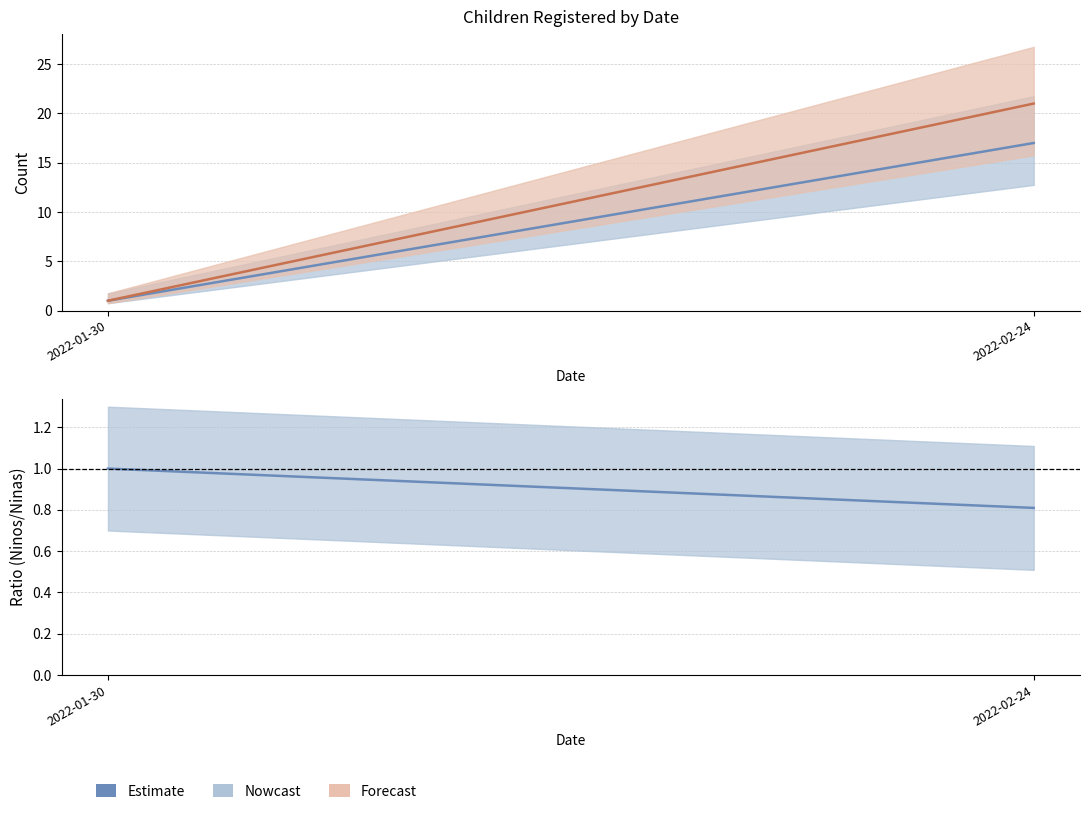

What value does the Ninos/Ninas ratio series have at 2022-02-24?

0.8